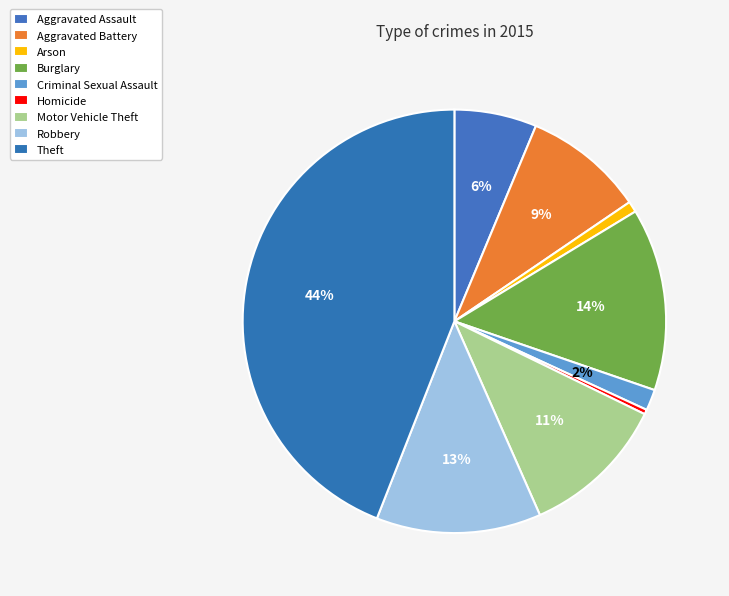

Does Burglary represent more than half of the total?

No